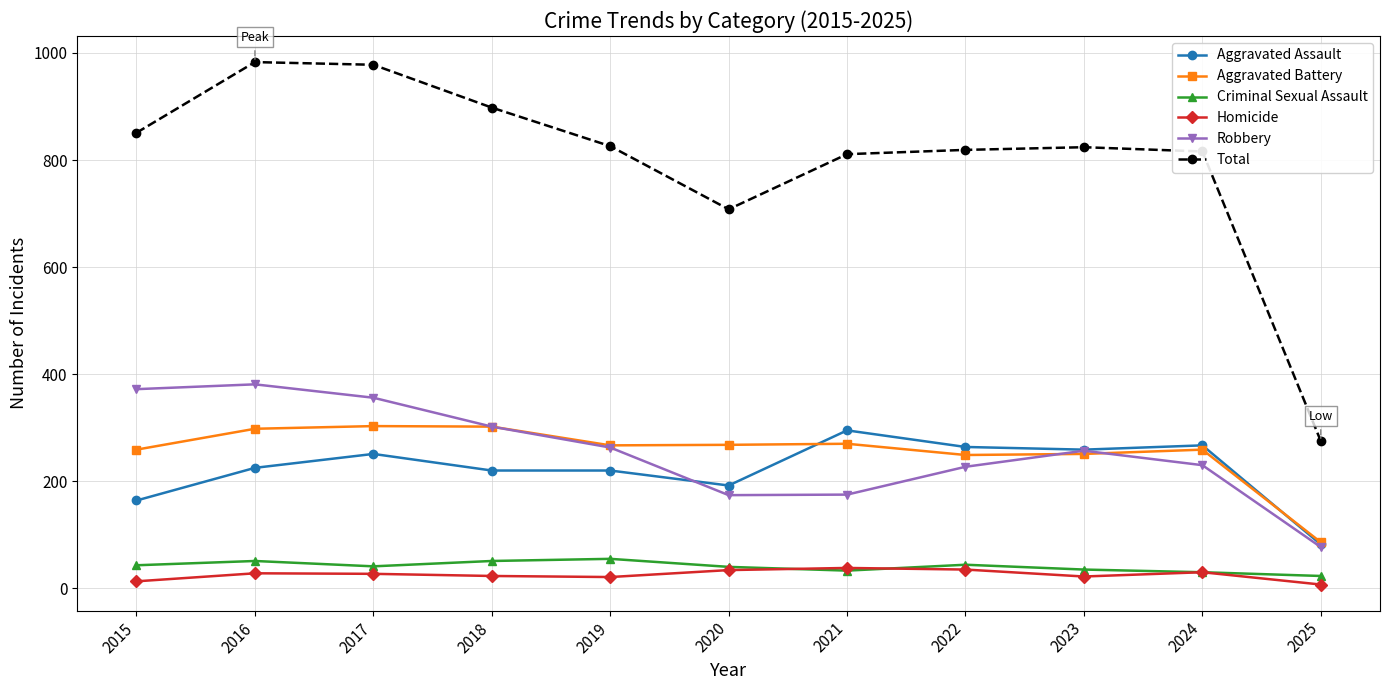

What is the lowest value of the Aggravated Assault series?

82